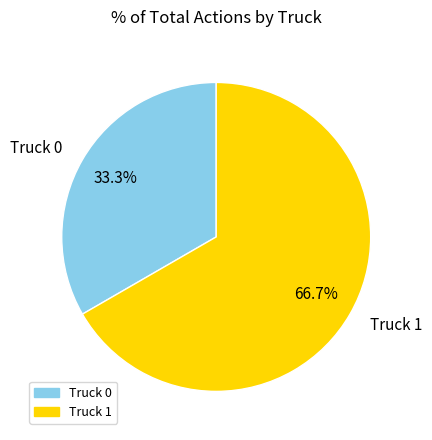

Rank the categories by value from highest to lowest.

Truck 1, Truck 0